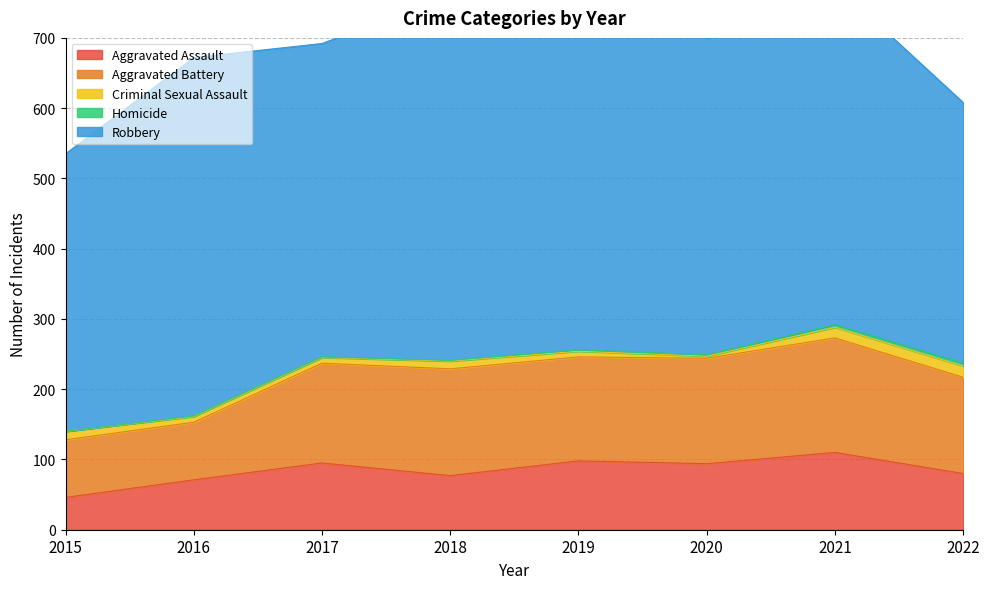

Where does the Criminal Sexual Assault series first go above 11?

2015